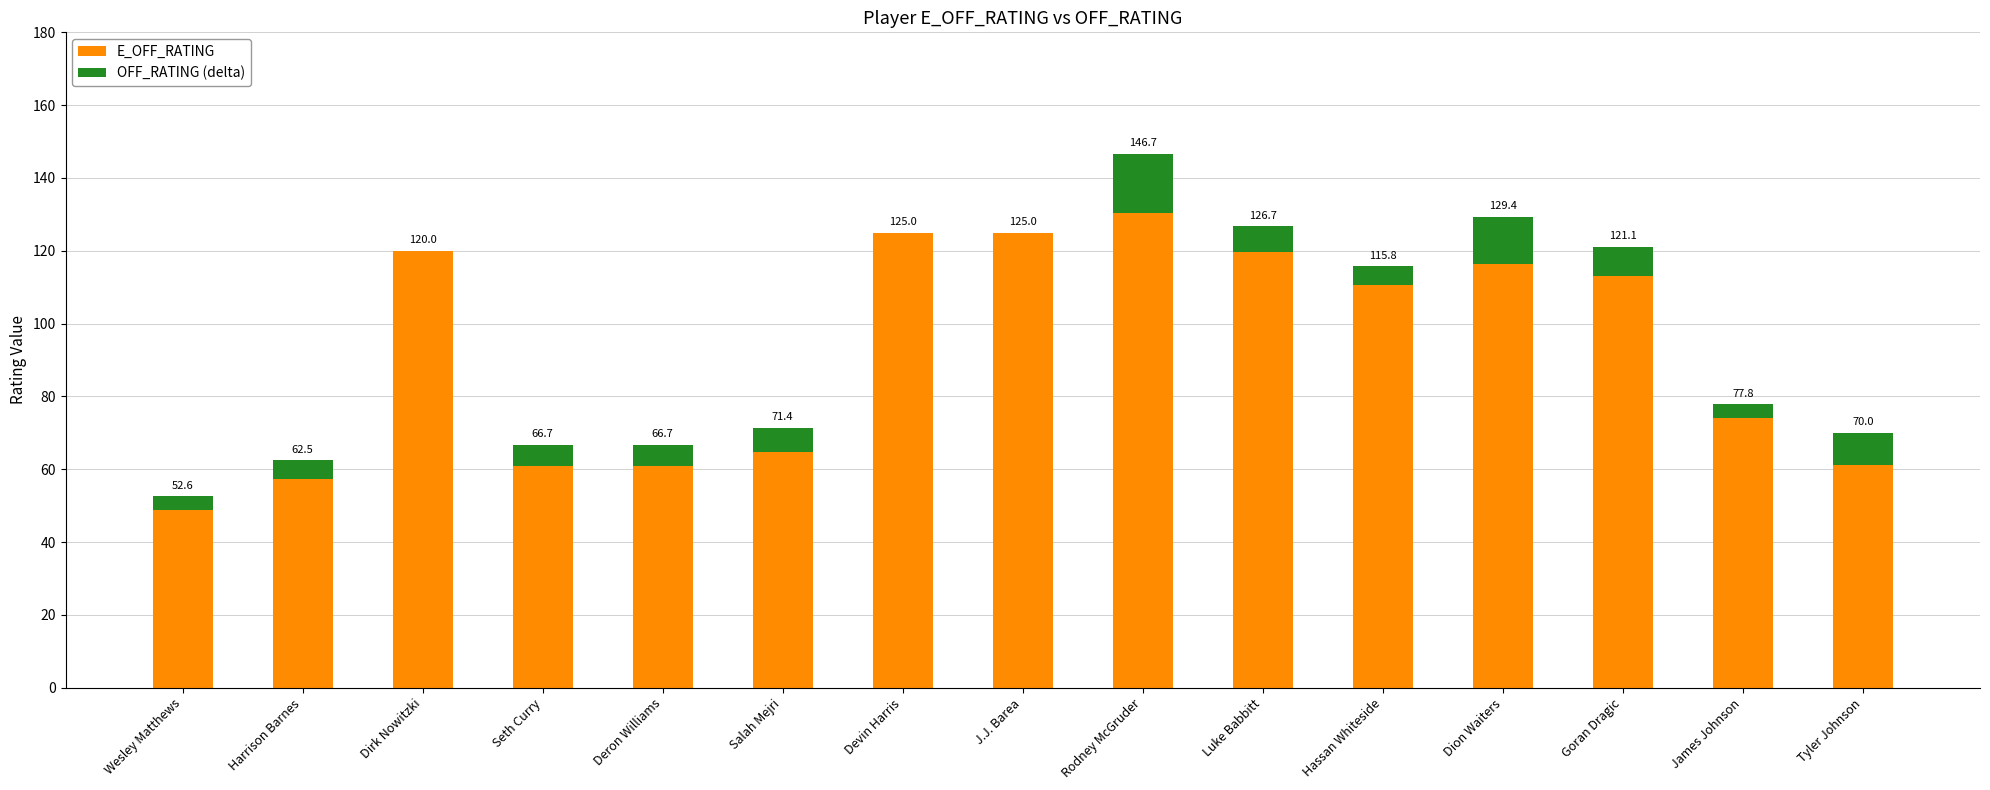

What are all the series names shown in the legend?

E_OFF_RATING, OFF_RATING (delta)